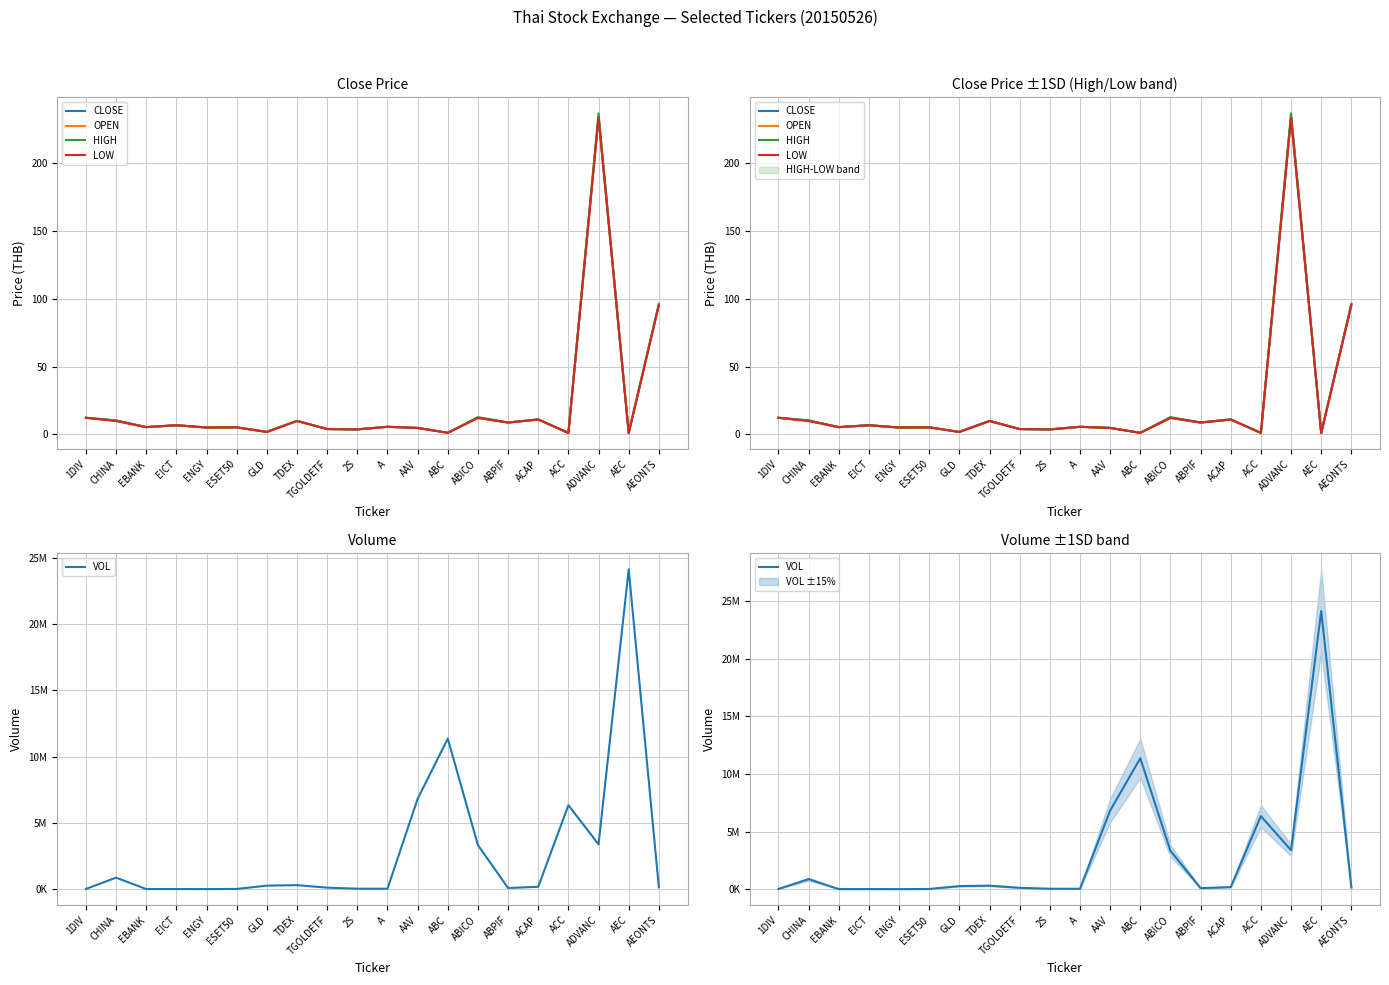

List the labels in order of CLOSE value, smallest first.

AEC, ACC, ABC, GLD, 2S, TGOLDETF, AAV, ENGY, ESET50, EBANK, A, EICT, ABPIF, TDEX, CHINA, ACAP, 1DIV, ABICO, AEONTS, ADVANC